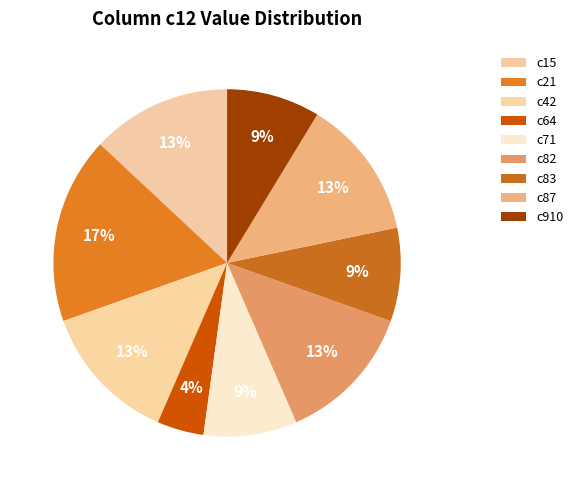

Combined, do c15 and c21 account for over 50%?

No